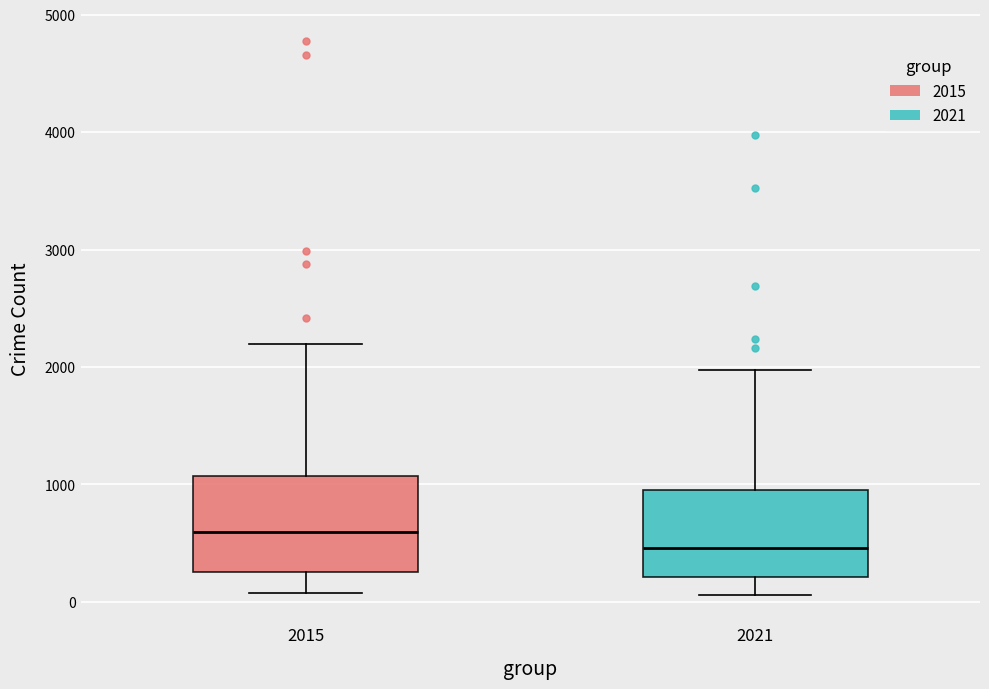

Reading left to right, transcribe this box plot: for each box, give where its median line is, the range the box spans, and where its two whiskers end, as read against the y-axis. The values are not printed on the chart, so give them approximately, as read against the axis.

2015: median 600, box 300 to 1100, whiskers 100 to 2200
2021: median 500, box 200 to 1000, whiskers 100 to 2000